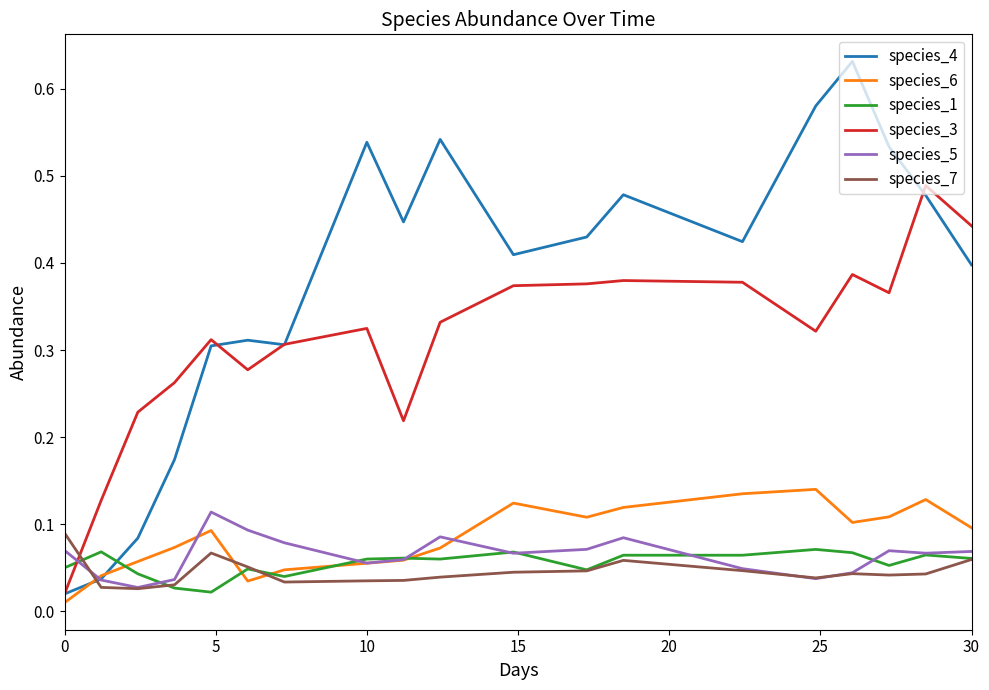

Which series has the largest range (max minus min)?

species_4